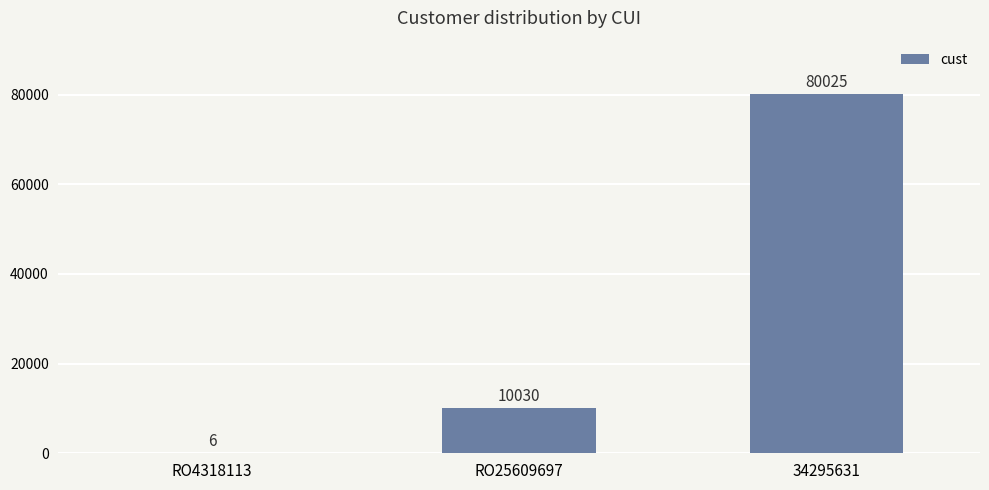

Reading left to right, what are all the values shown in this chart?

6	10030	80025